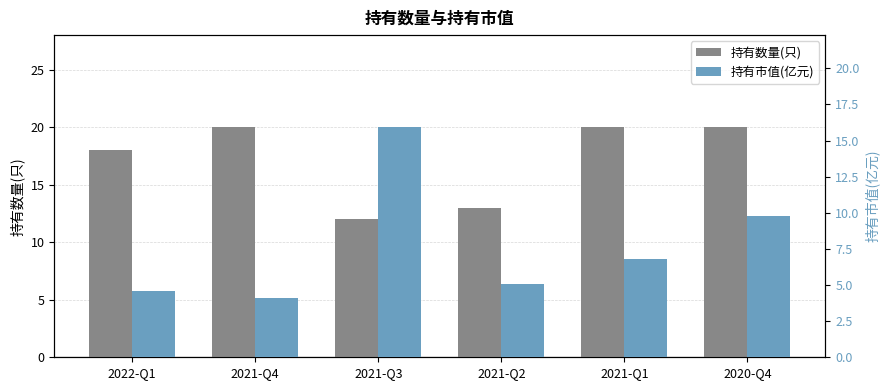

The value of 持有数量(只) at 2021-Q4 is 20.0. True or false?

True